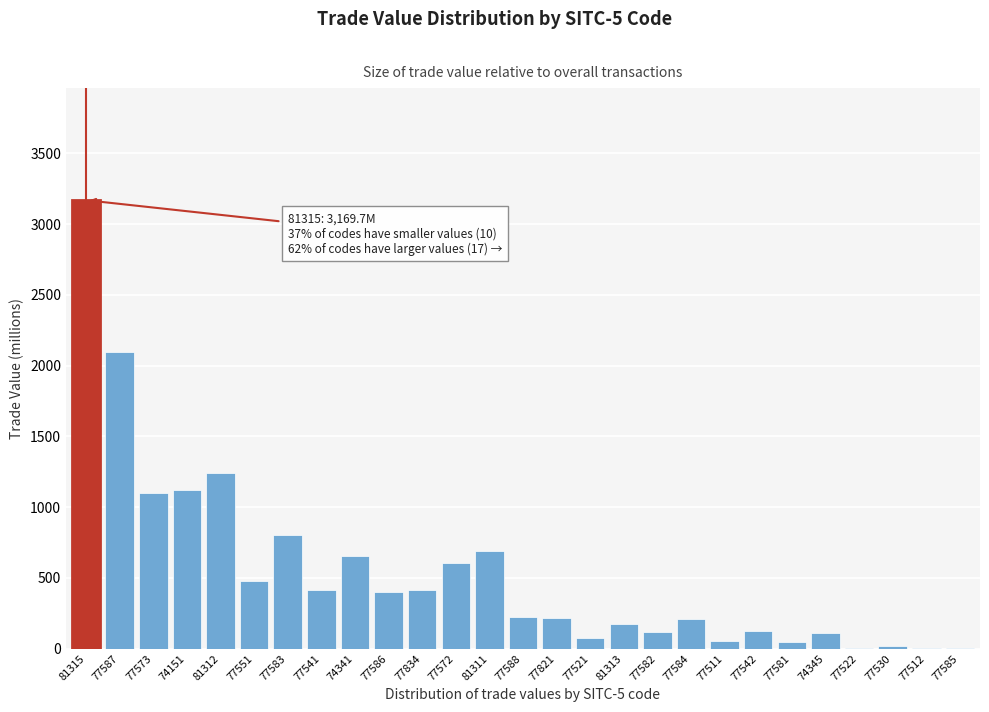

The chart shows a value of 652.4 at 74341. True or false?

True